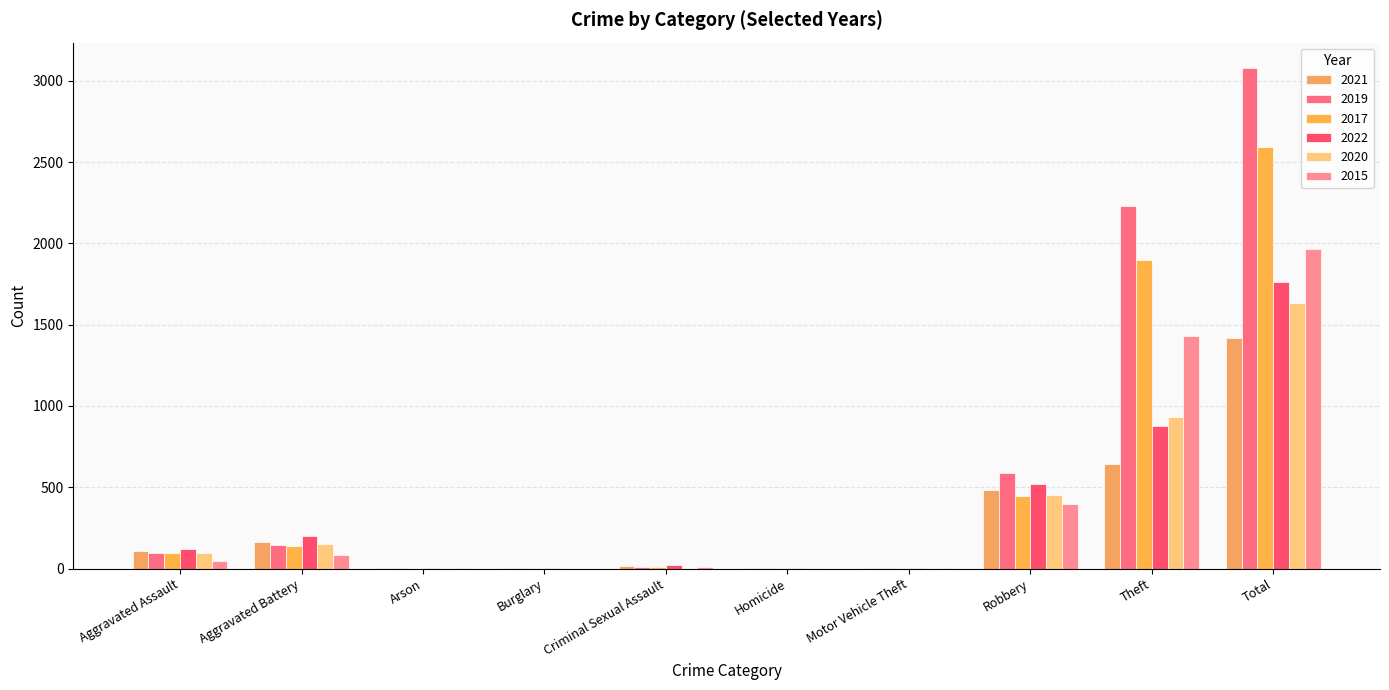

True or false: 2021 has a value of 275 at Aggravated Battery.

False